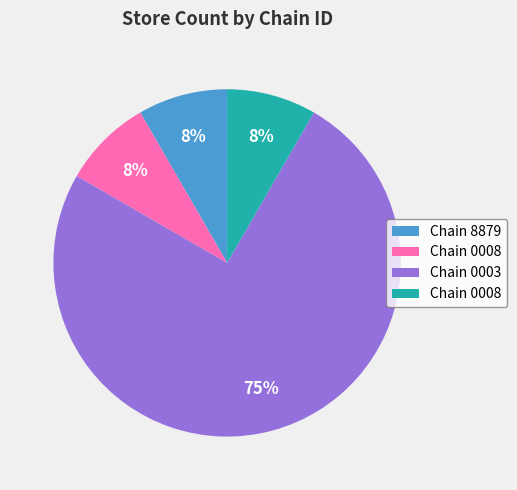

Is there a majority slice in this chart?

Yes